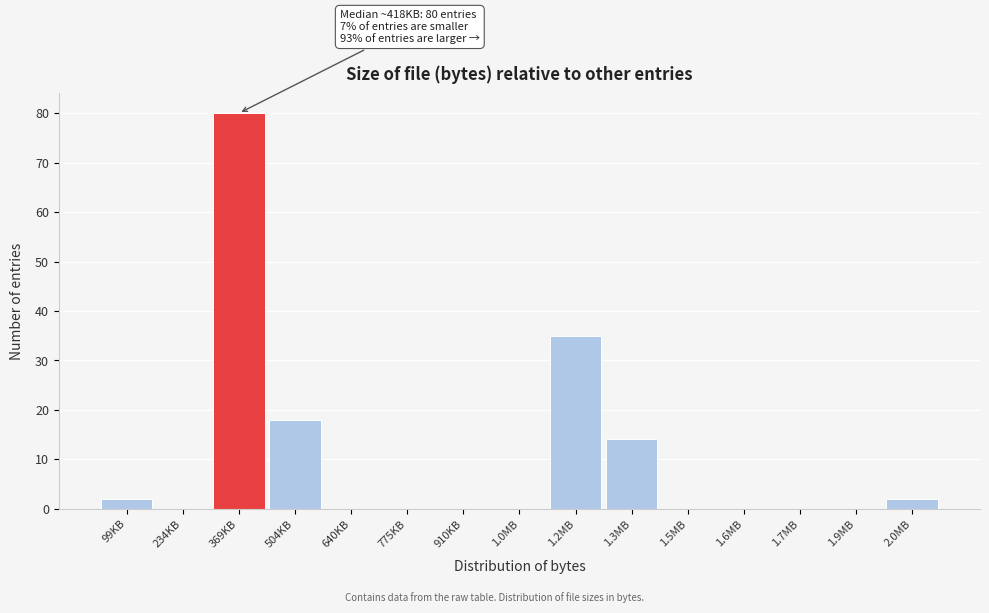

Reading left to right, what are all the values shown in this chart?

99KB=2	234KB=0	369KB=80	504KB=18	640KB=0	775KB=0	910KB=0	1.0MB=0	1.2MB=35	1.3MB=14	1.5MB=0	1.6MB=0	1.7MB=0	1.9MB=0	2.0MB=2